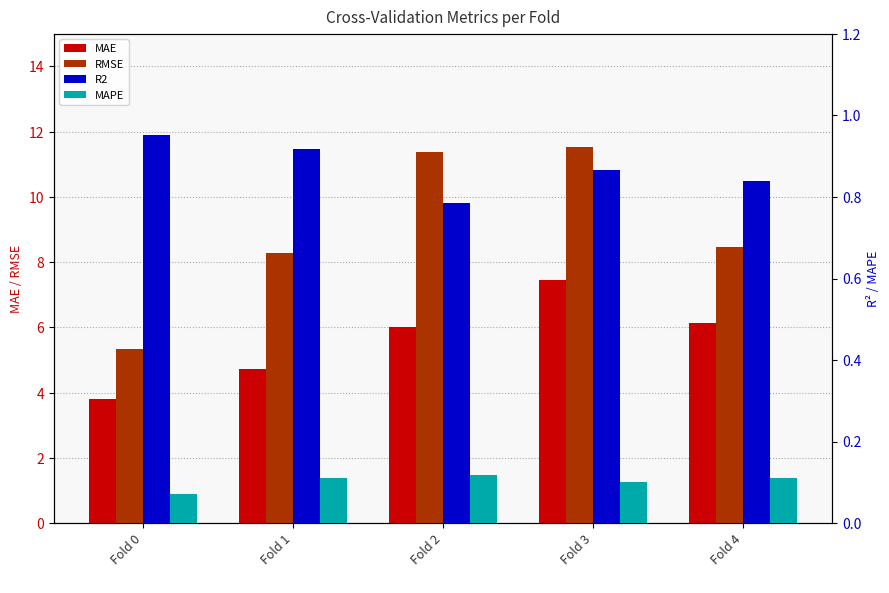

What is the difference between the highest and lowest values at Fold 2?

11.3